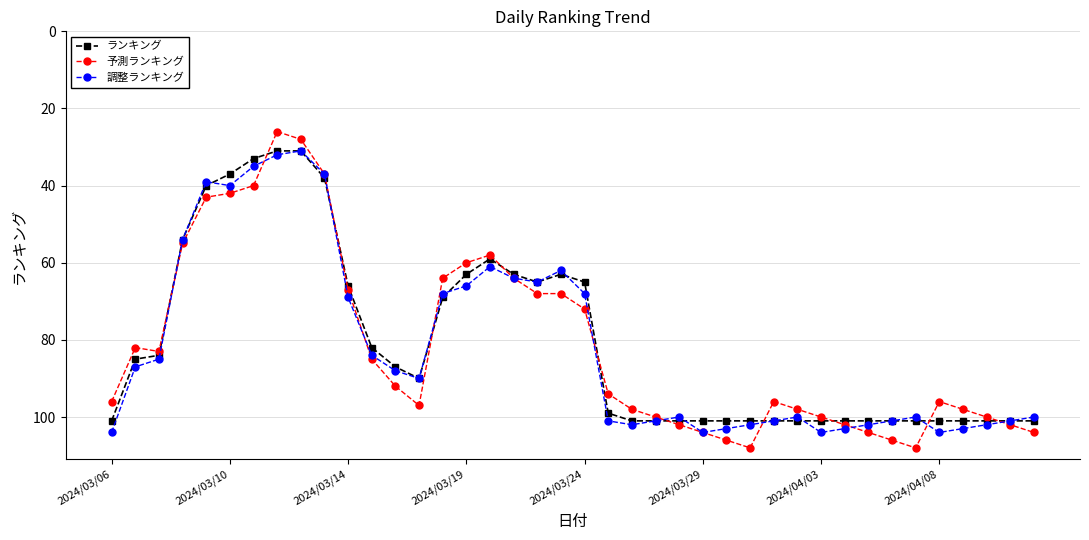

Reading left to right, list all the values displayed in this chart.

ランキング: 101	85	84	54	40	37	33	31	31	38	66	82	87	90	69	63	59	63	65	63	65	99	101	101	101	101	101	101	101	101	101	101	101	101	101	101	101	101	101	101
予測ランキング: 96	82	83	55	43	42	40	26	28	37	67	85	92	97	64	60	58	64	68	68	72	94	98	100	102	104	106	108	96	98	100	102	104	106	108	96	98	100	102	104
調整ランキング: 104	87	85	54	39	40	35	32	31	37	69	84	88	90	68	66	61	64	65	62	68	101	102	101	100	104	103	102	101	100	104	103	102	101	100	104	103	102	101	100